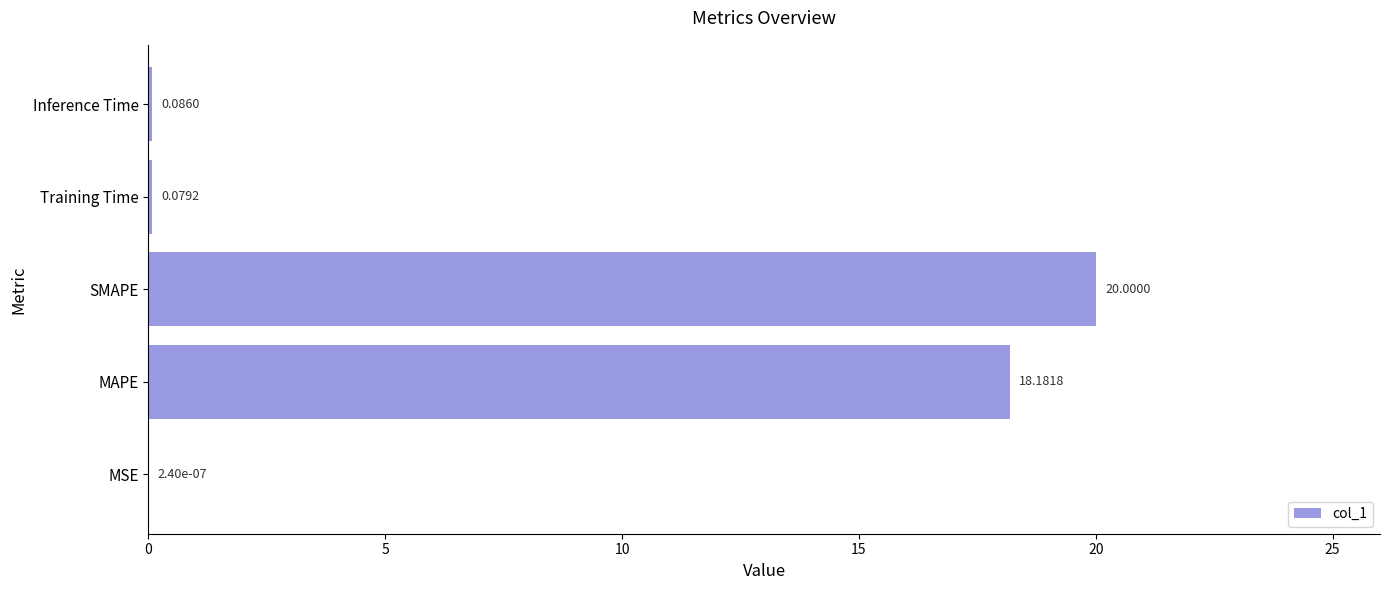

Where is the data nearest to the value 10?

MAPE